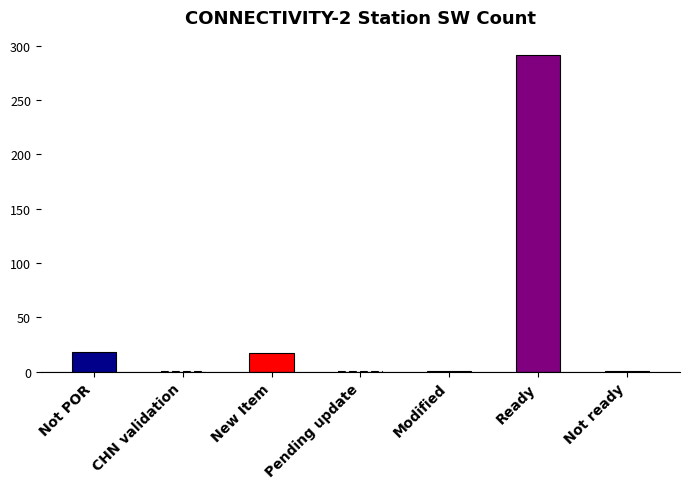

What is the sum of all values?

328